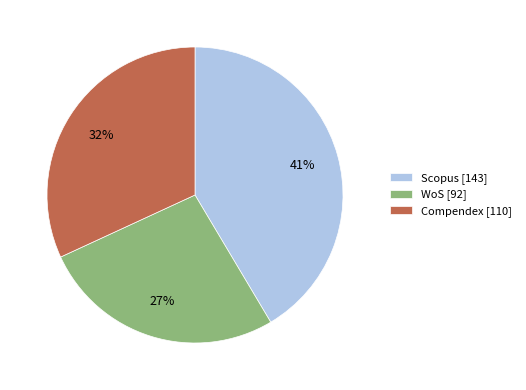

What is the ratio of the value at WoS [92] to the value at Compendex [110]?

0.8